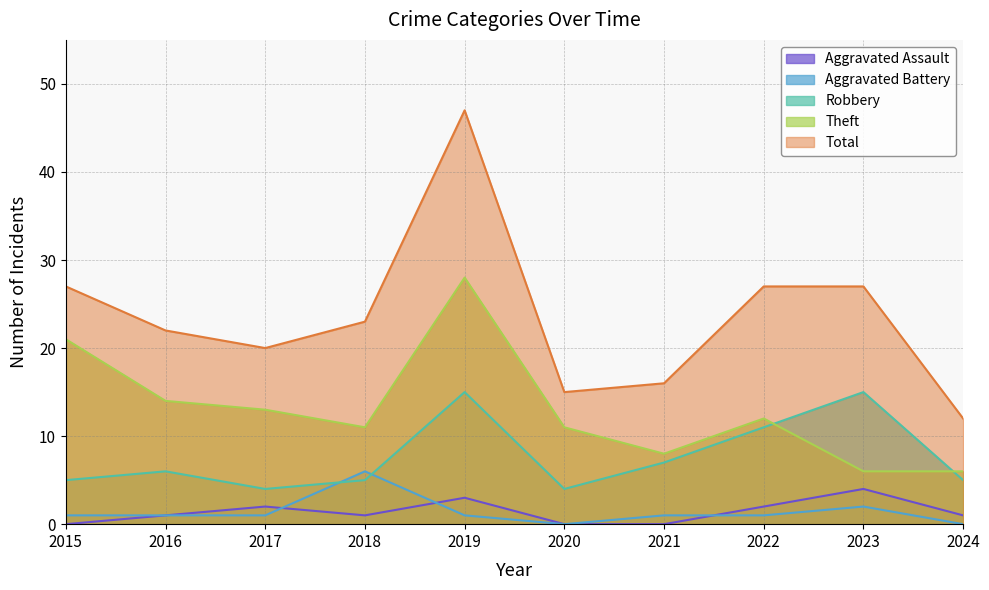

At how many categories does at least one series exceed 44?

1